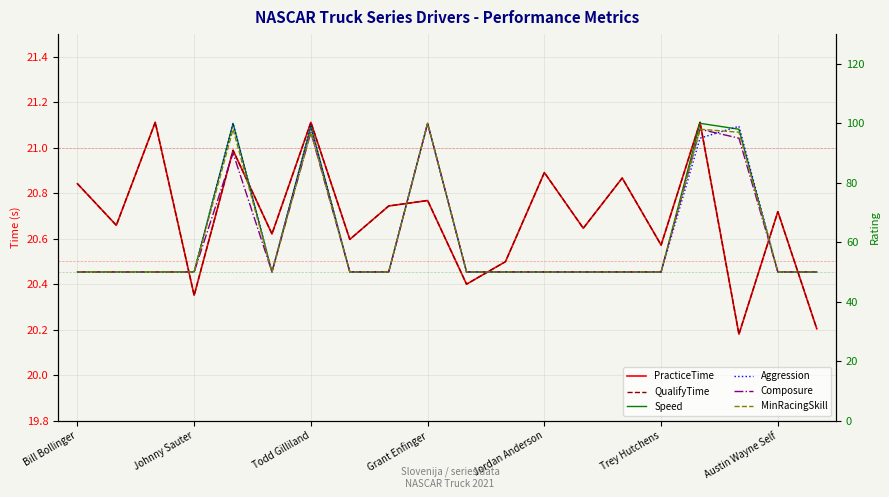

Read the MinRacingSkill value at Grant Enfinger.

100.0